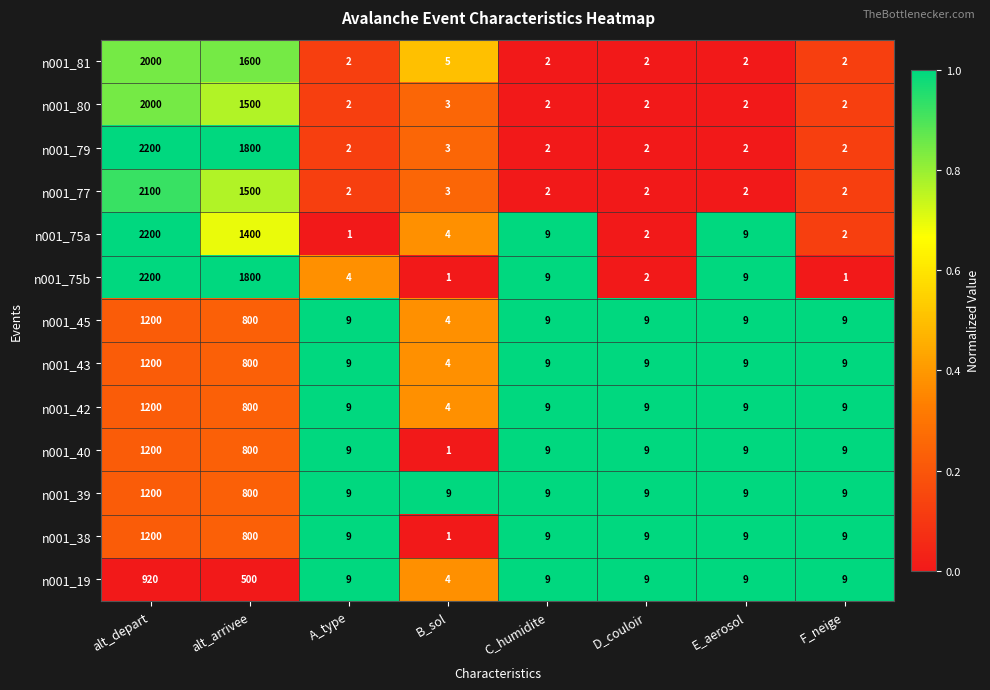

What is the sum of all n001_77 values?

3613